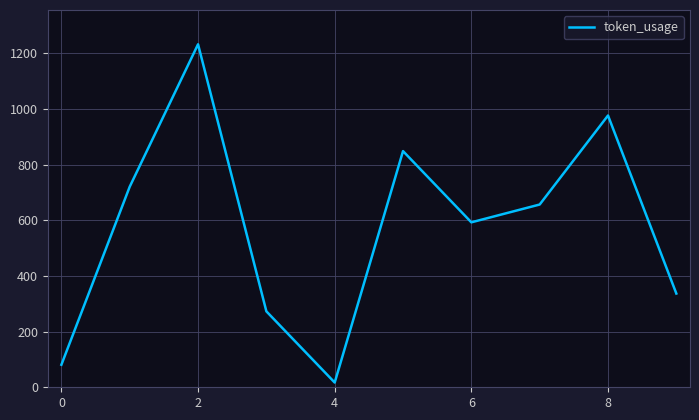

What is the difference between the maximum and second lowest values?

1152